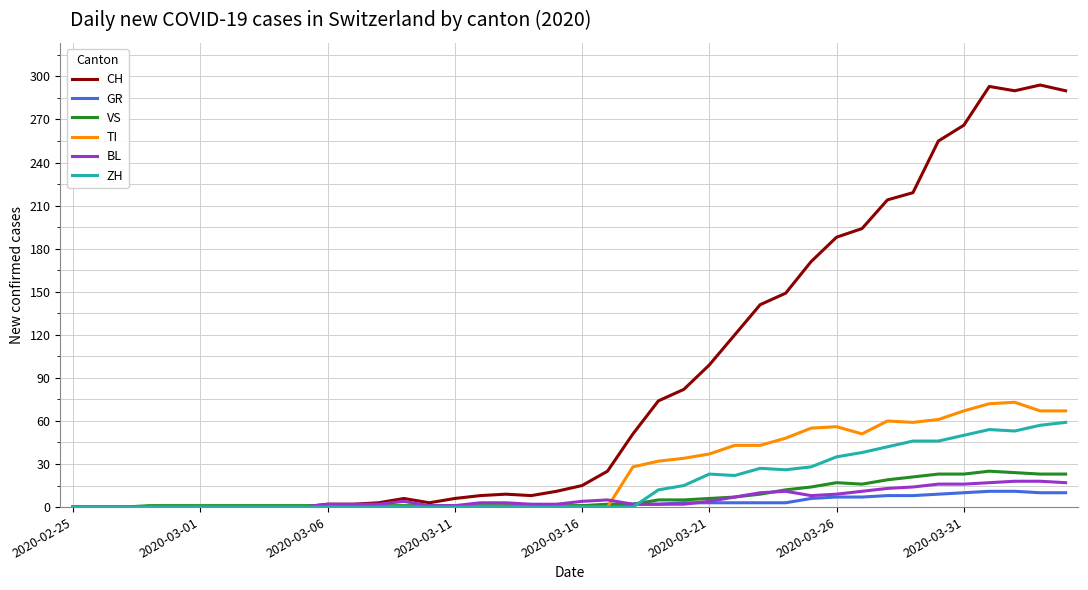

Which series has the largest range (max minus min)?

CH